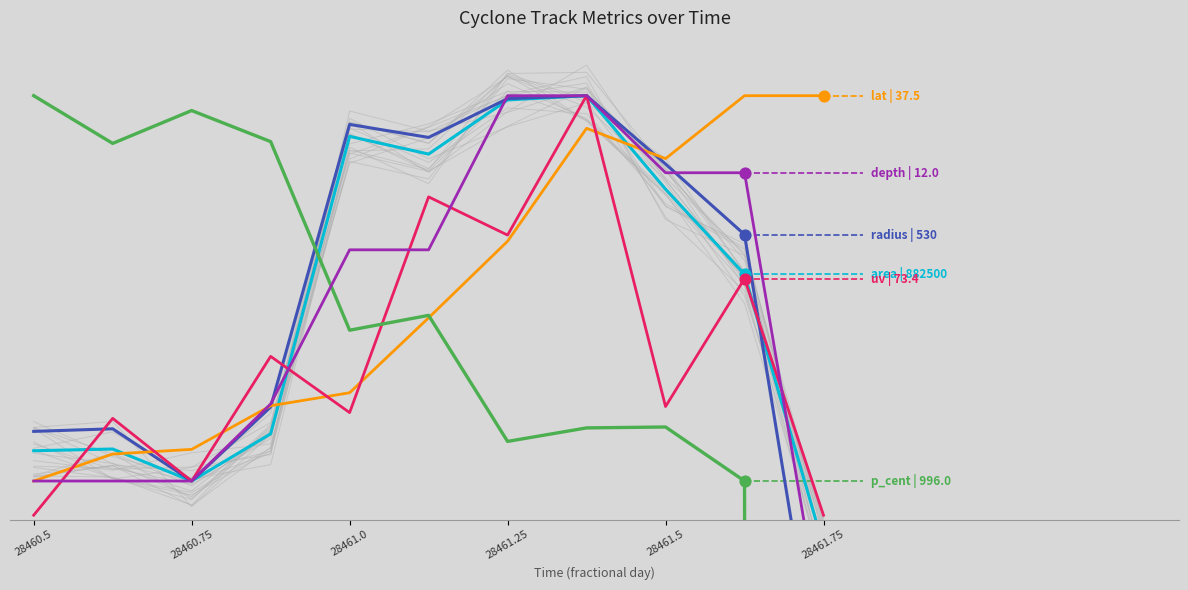

Which series contains the lowest Y value?

p_cent